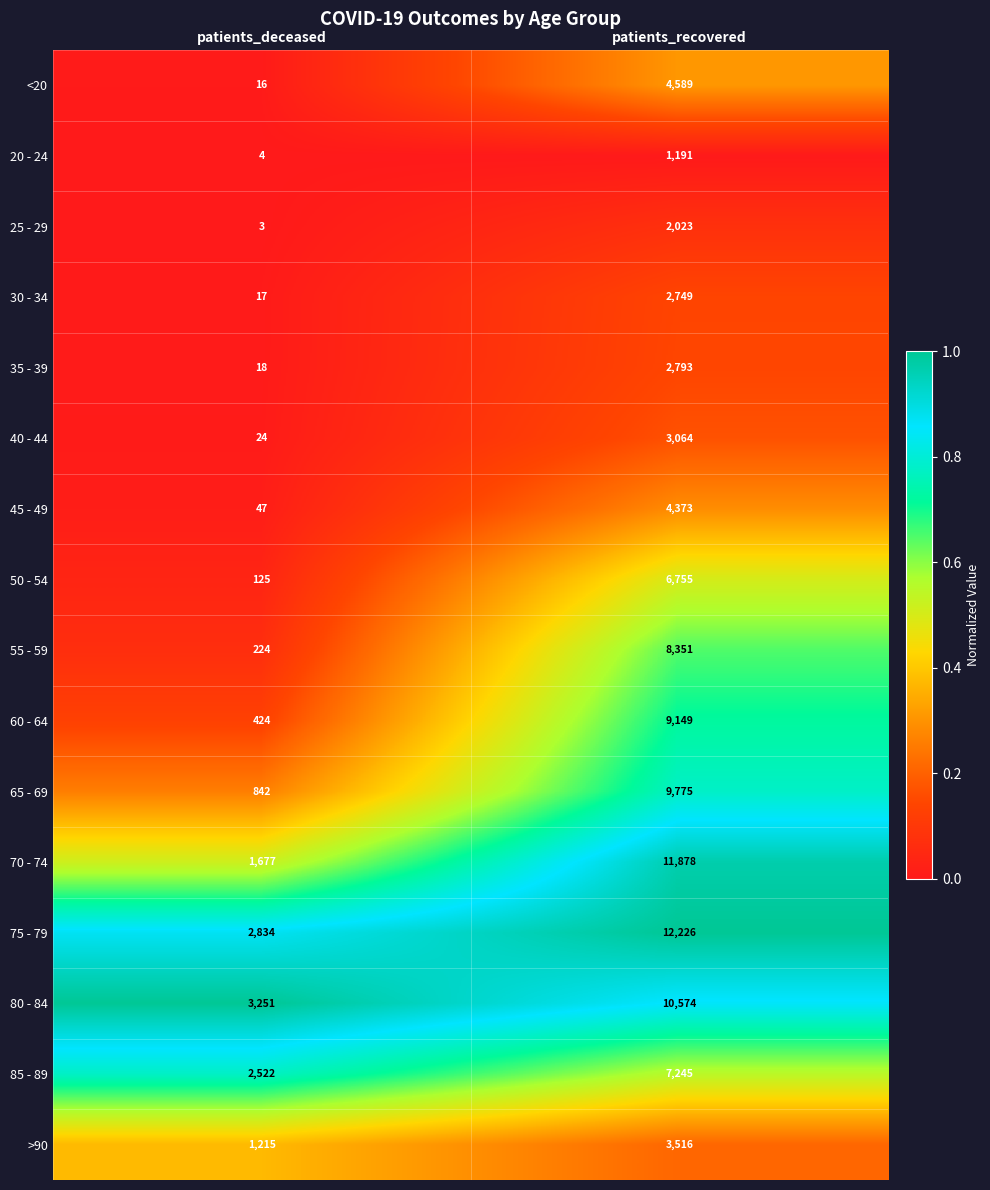

What is the difference between the highest and lowest values at patients_recovered?

11035